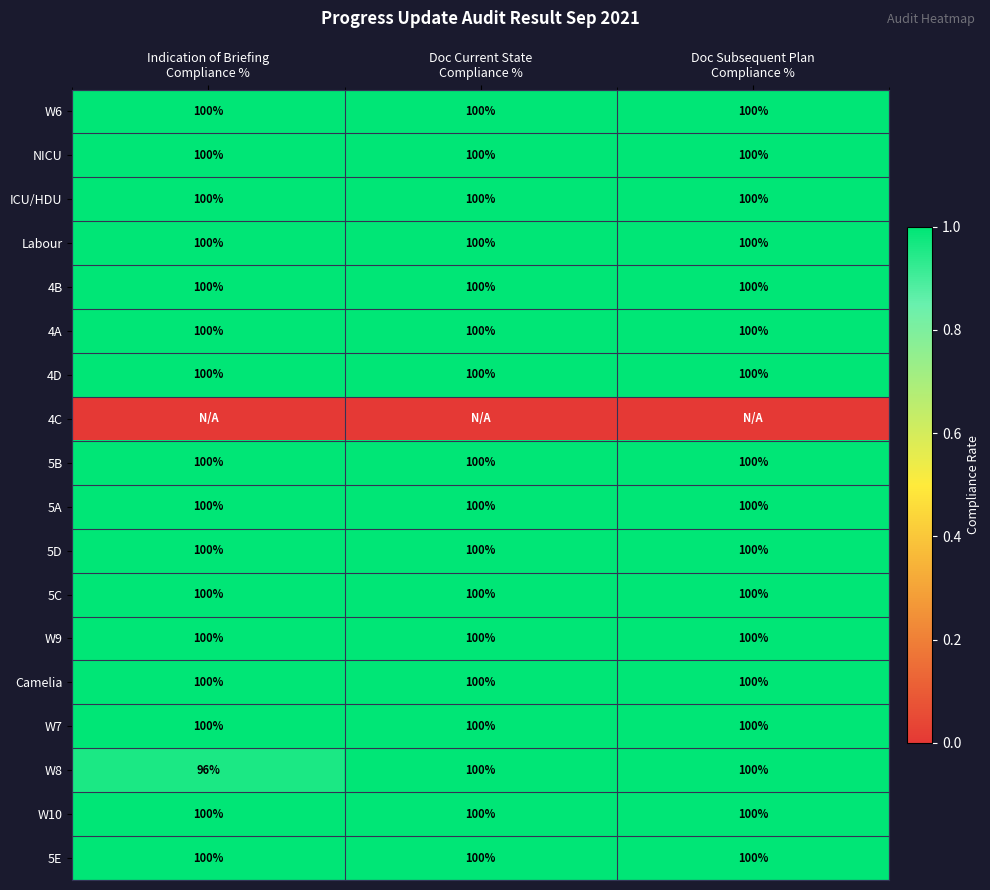

What is the lowest value of the 5B series?

100